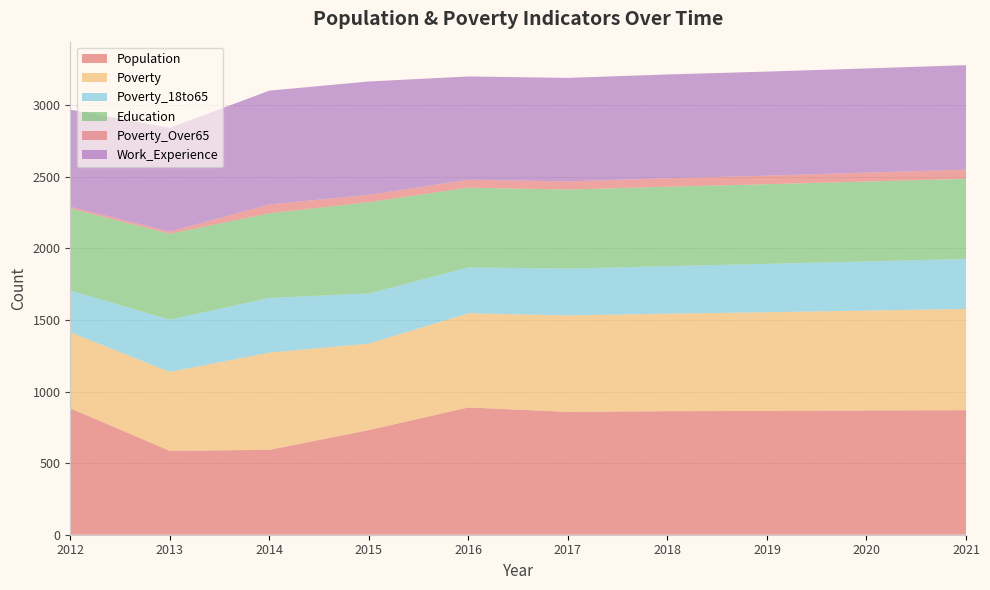

Reading left to right, extract all data points from this chart.

Population: 883	586	593	731	889	858	863	865	868	870
Poverty: 531	551	679	604	658	674	681	689	698	707
Poverty_18to65: 292	365	382	350	320	327	332	338	343	349
Education: 573	600	591	638	557	552	555	556	558	560
Poverty_Over65: 11	15	62	51	55	57	59	60	62	64
Work_Experience: 679	725	795	792	722	723	725	727	728	730